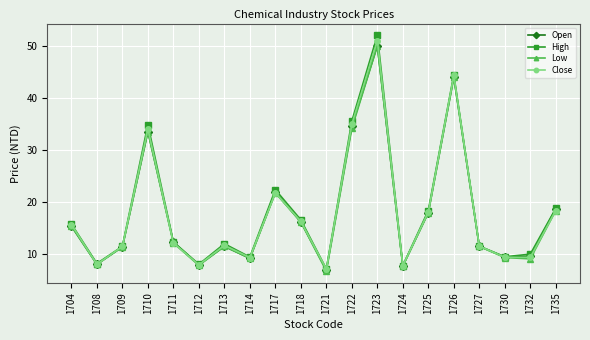

True or false: Open has a value of 18.6 at 1735.

True